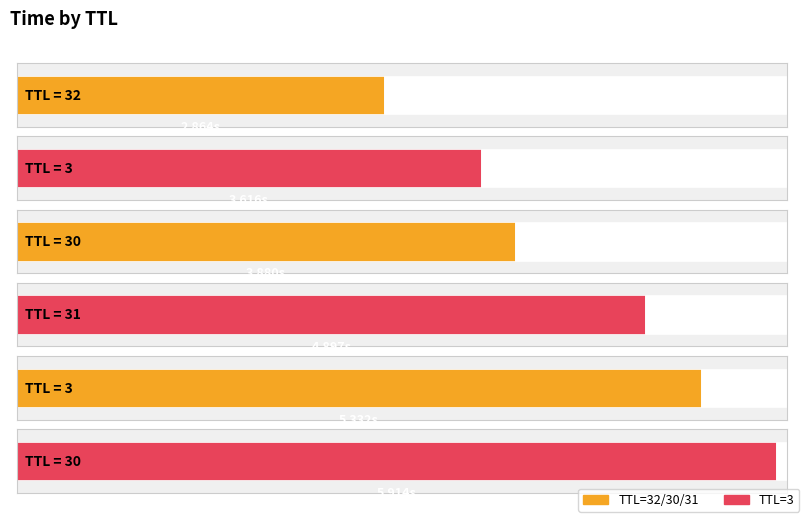

At which label does the data first exceed 4?

31